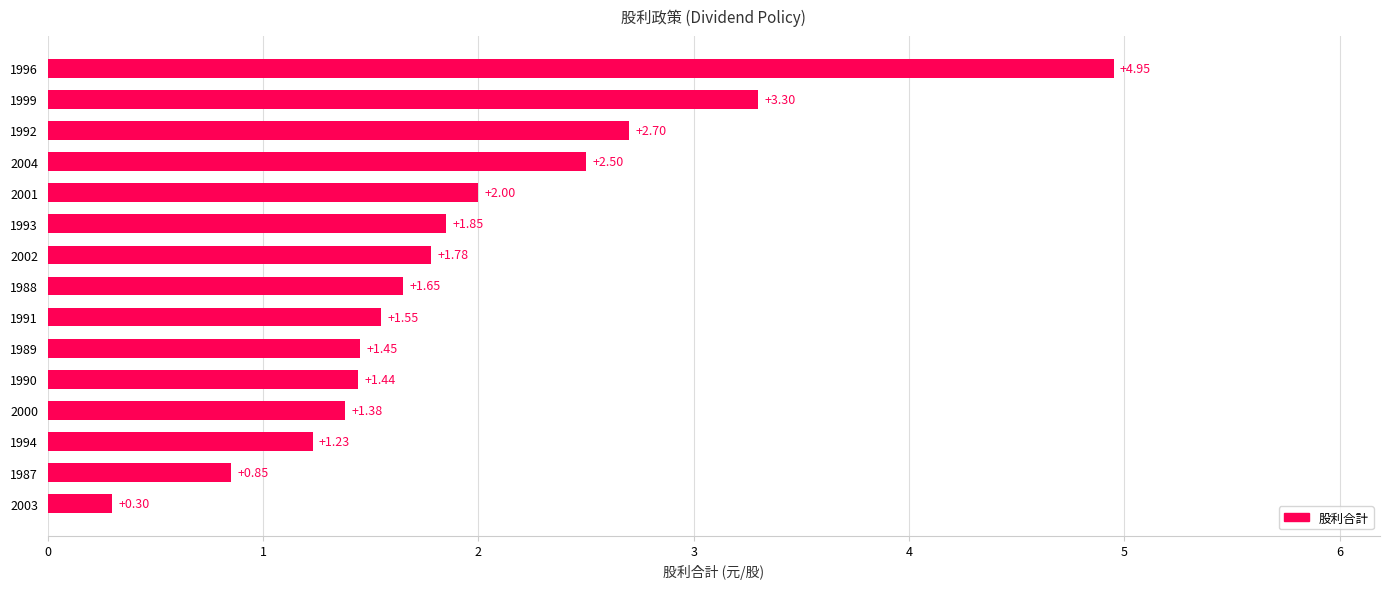

List the labels in order of value, largest first.

1996, 1999, 1992, 2004, 2001, 1993, 2002, 1988, 1991, 1989, 1990, 2000, 1994, 1987, 2003